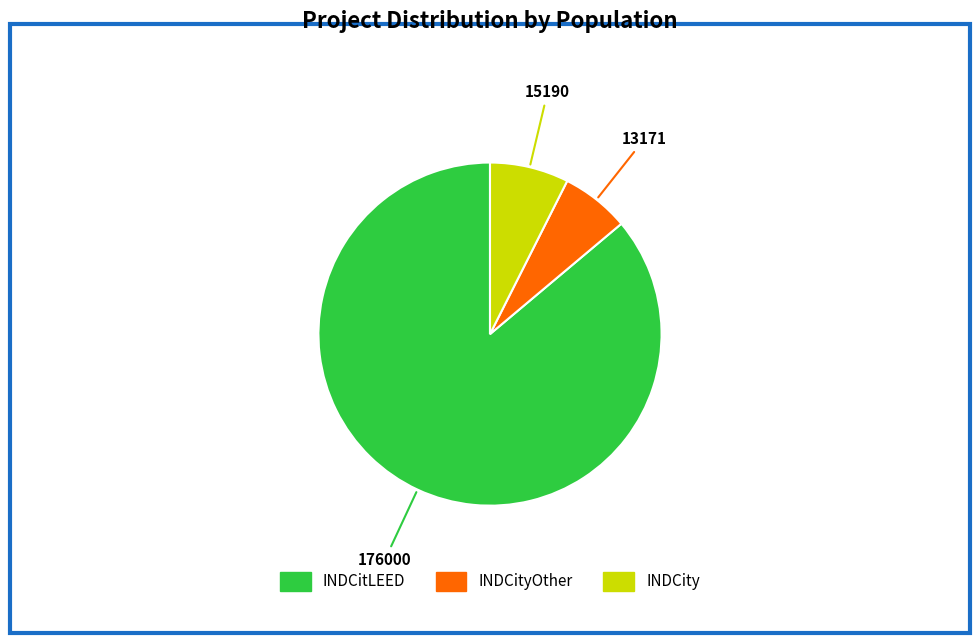

Does any single category account for the majority?

Yes